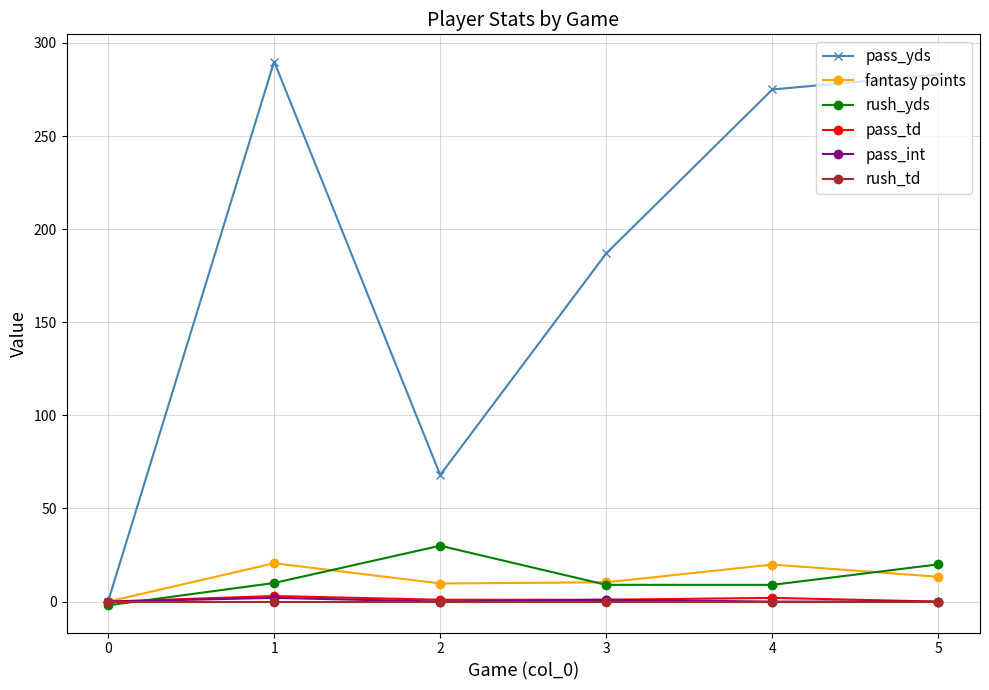

Which series has the largest range (max minus min)?

pass_yds